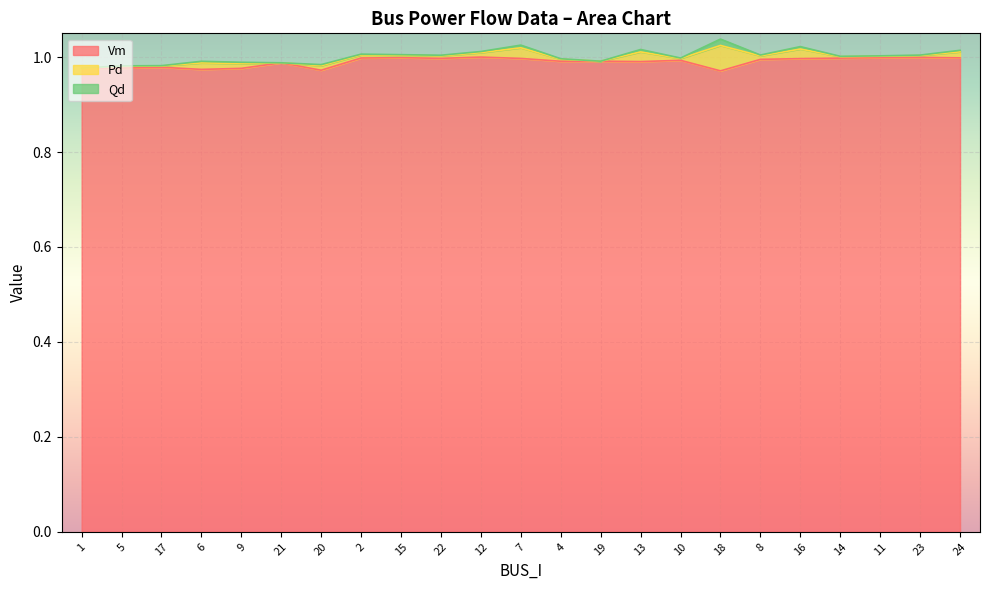

At which category does Pd reach its first local valley?

17